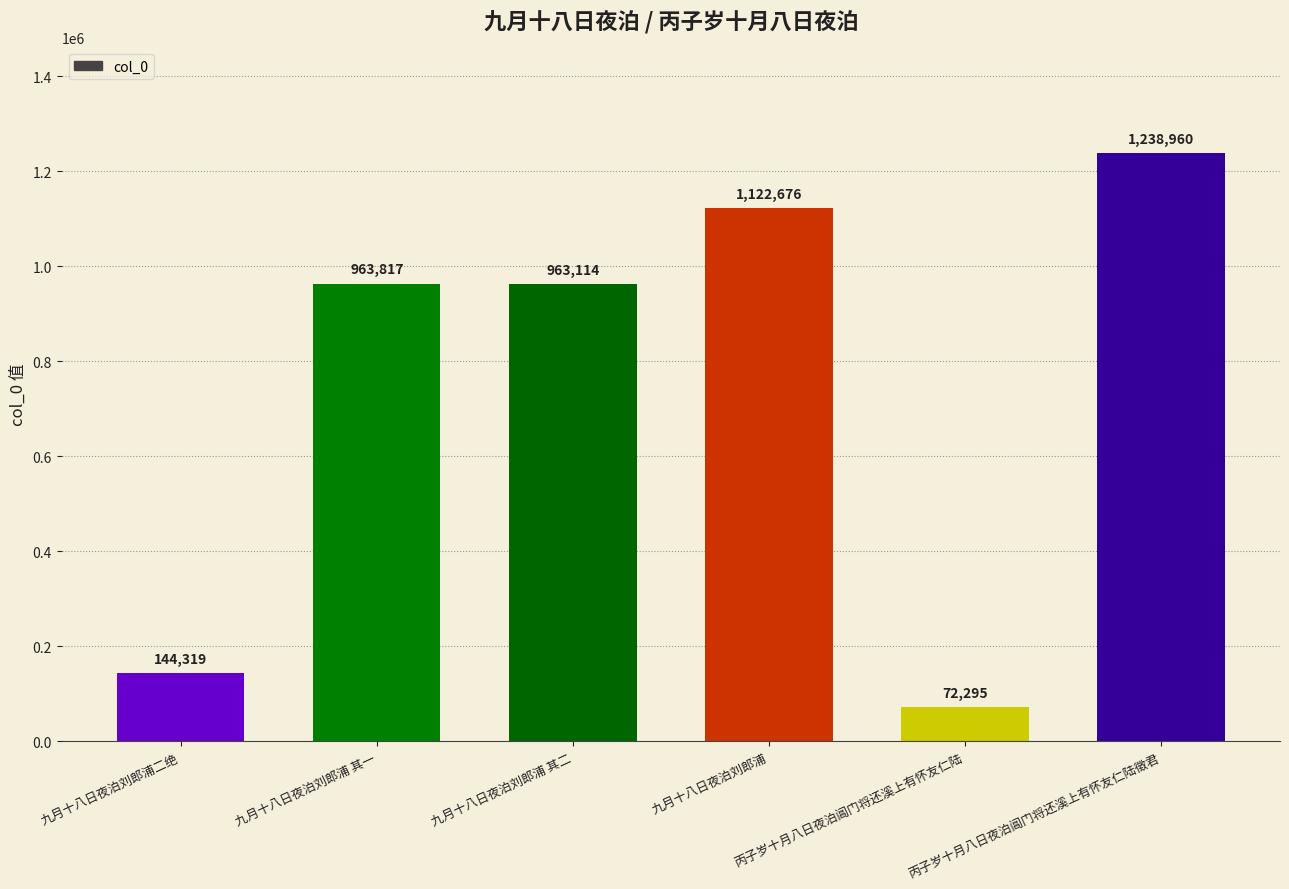

Is it true that the value at 九月十八日夜泊刘郎浦 其二 is 1394755?

False